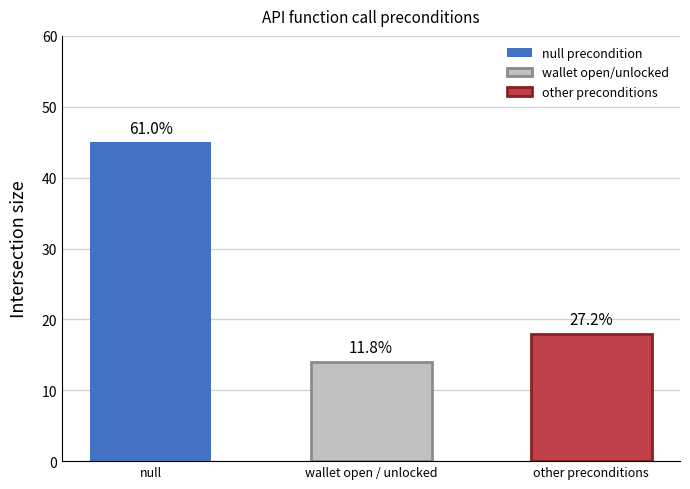

Is it true that the value at null is 45?

True